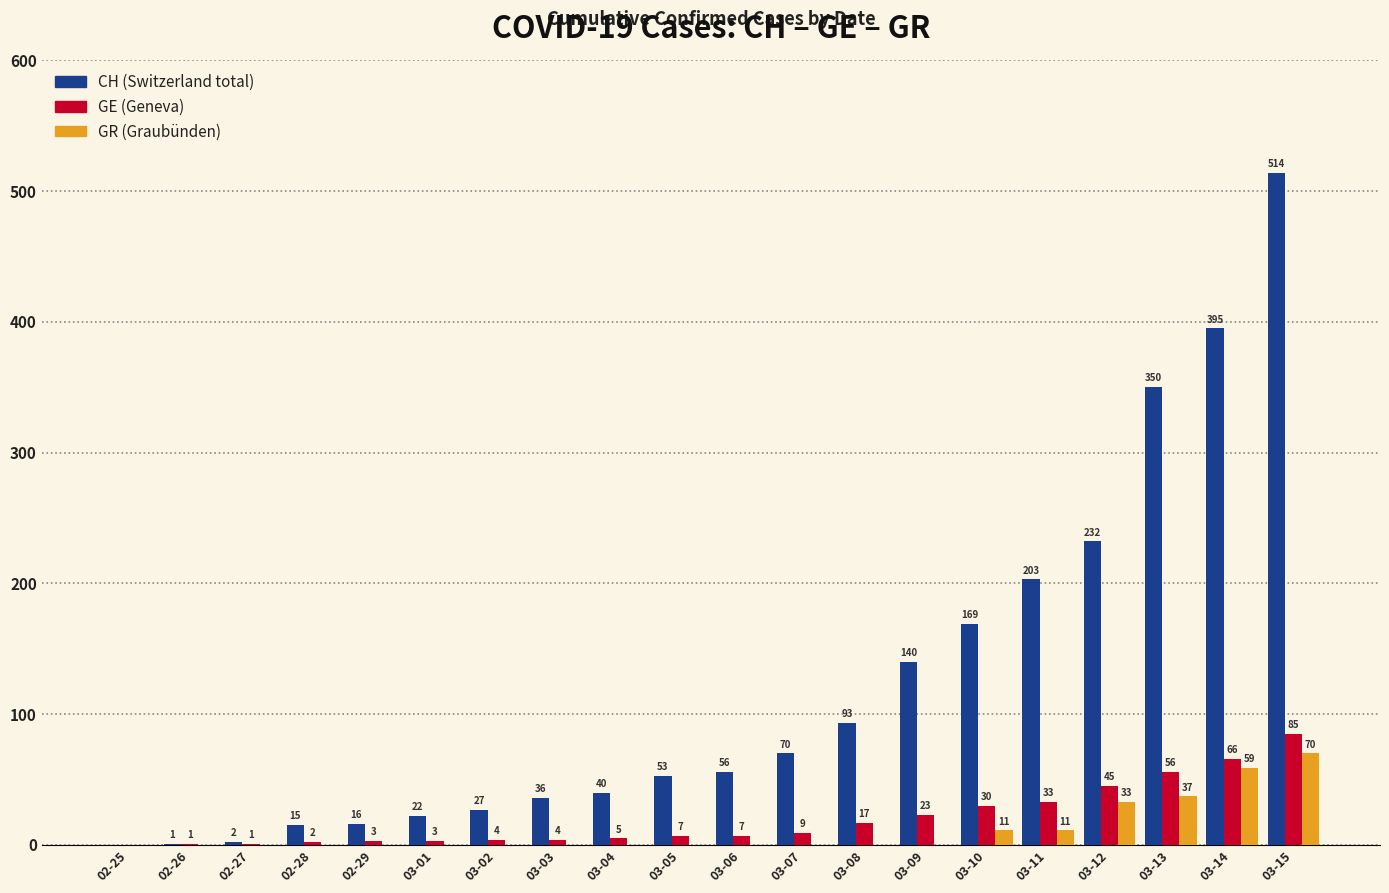

What is the greatest value displayed?

514